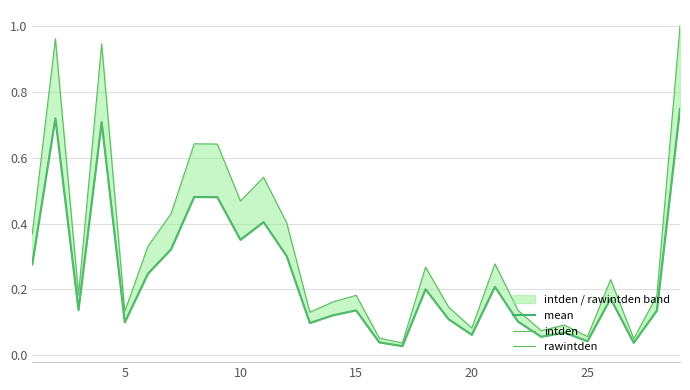

Reading left to right, what are all the values shown in this chart?

mean: 0.3	0.7	0.1	0.7	0.1	0.2	0.3	0.5	0.5	0.4	0.4	0.3	0.1	0.1	0.1	0.0	0.0	0.2	0.1	0.1	0.2	0.1	0.1	0.1	0.0	0.2	0.0	0.1	0.7
intden: 0.4	1.0	0.2	0.9	0.1	0.3	0.4	0.6	0.6	0.5	0.5	0.4	0.1	0.2	0.2	0.1	0.0	0.3	0.1	0.1	0.3	0.1	0.1	0.1	0.1	0.2	0.1	0.2	1.0
rawintden: 0.3	0.7	0.1	0.7	0.1	0.2	0.3	0.5	0.5	0.4	0.4	0.3	0.1	0.1	0.1	0.0	0.0	0.2	0.1	0.1	0.2	0.1	0.1	0.1	0.0	0.2	0.0	0.1	0.7